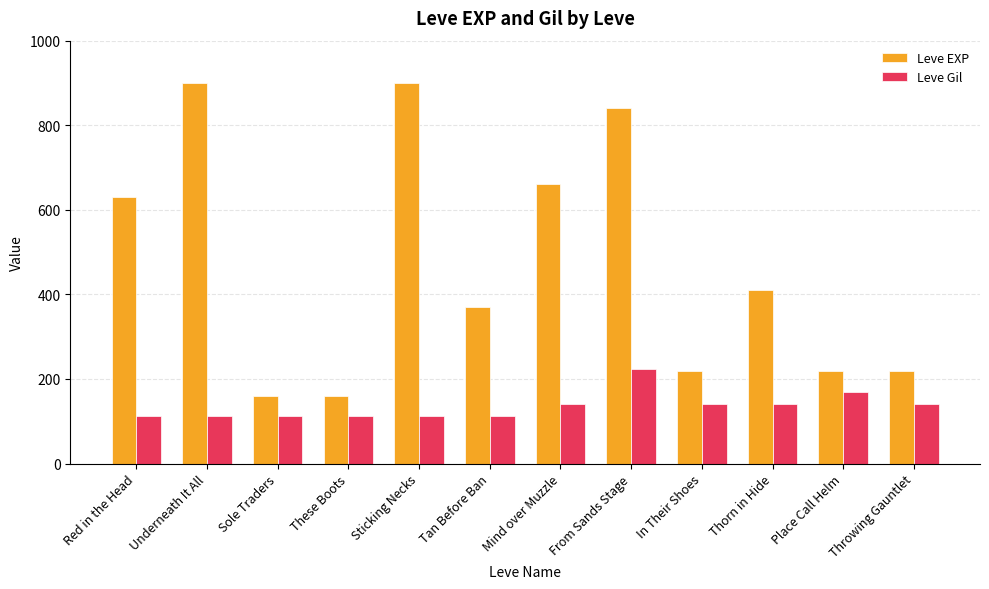

How many distinct data groups are displayed?

2